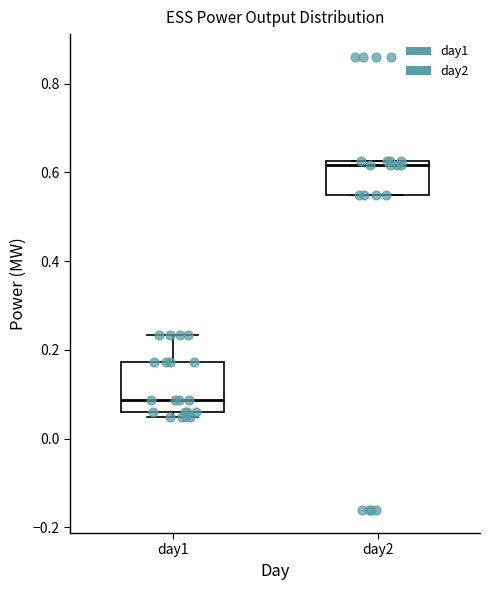

Which box's median line is the lowest?

day1